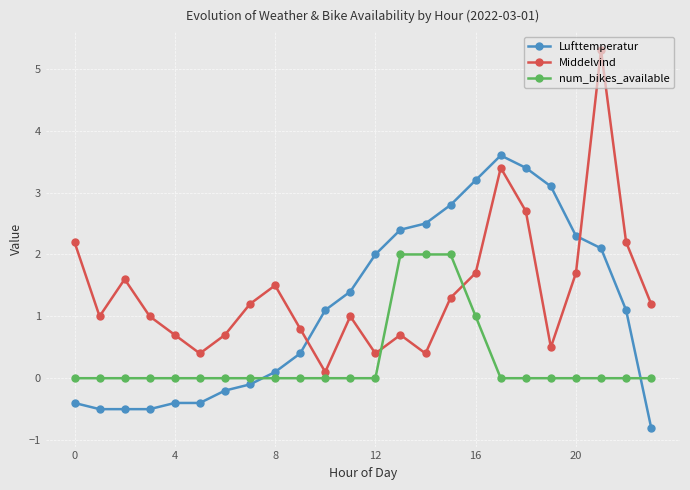

At how many categories does at least one series exceed 3?

5